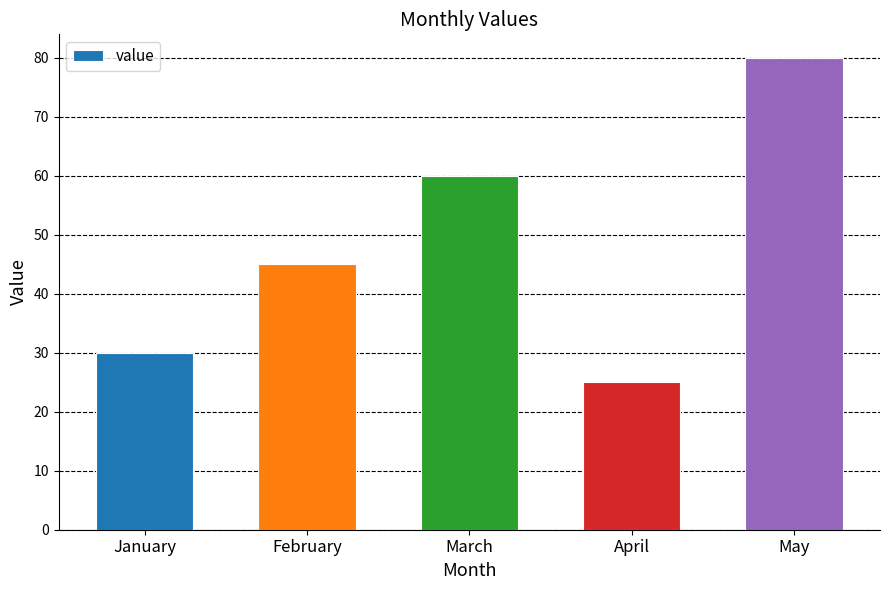

What value does the data have at May?

80